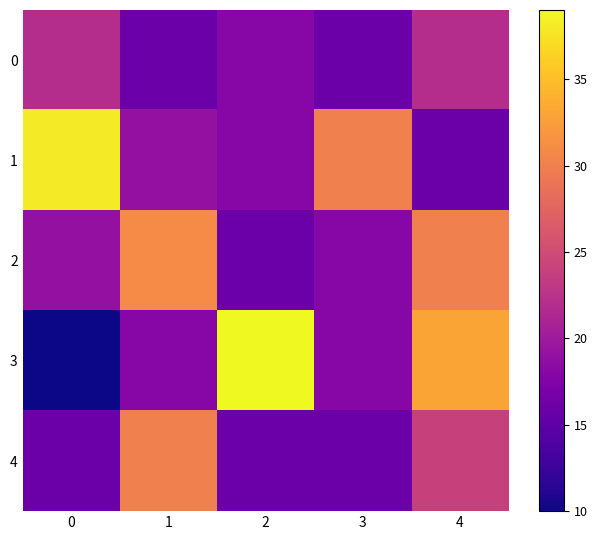

What is the spread (max minus min) of values at 3?

14